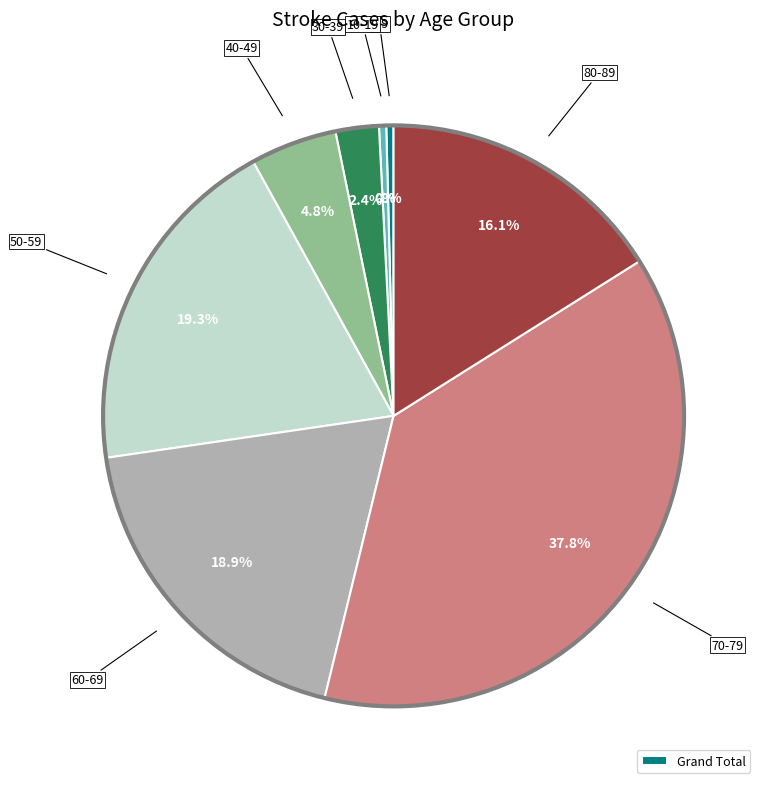

Does any single category account for the majority?

No